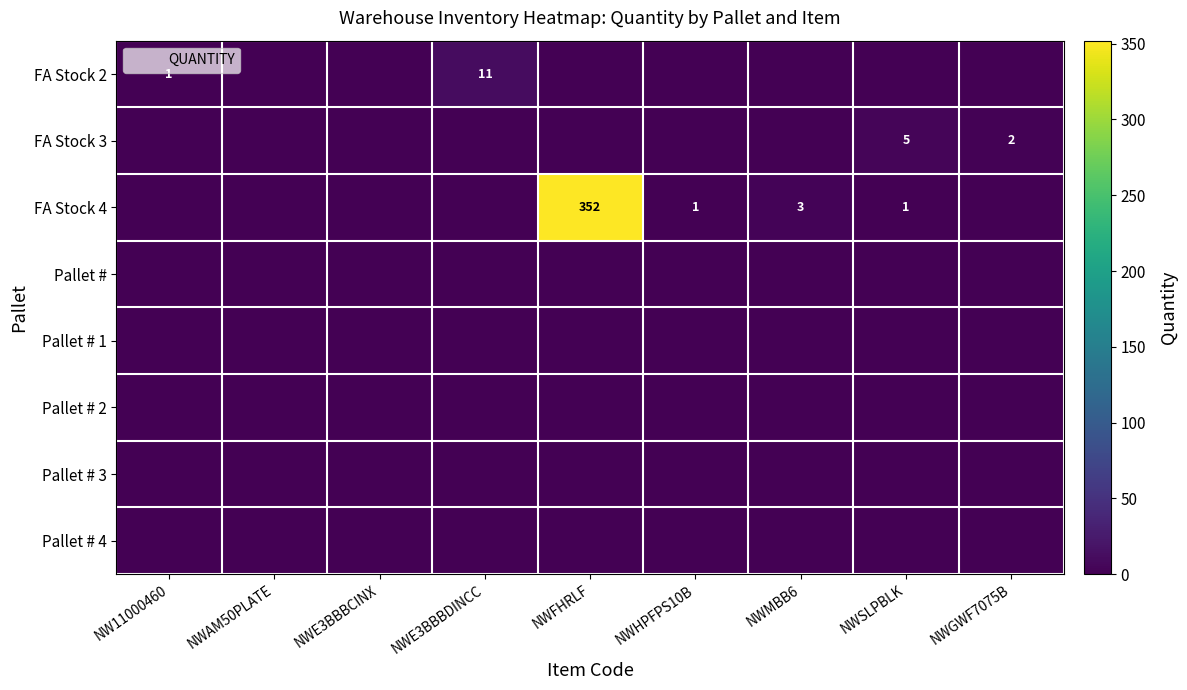

Which series has the largest range (max minus min)?

FA Stock 4